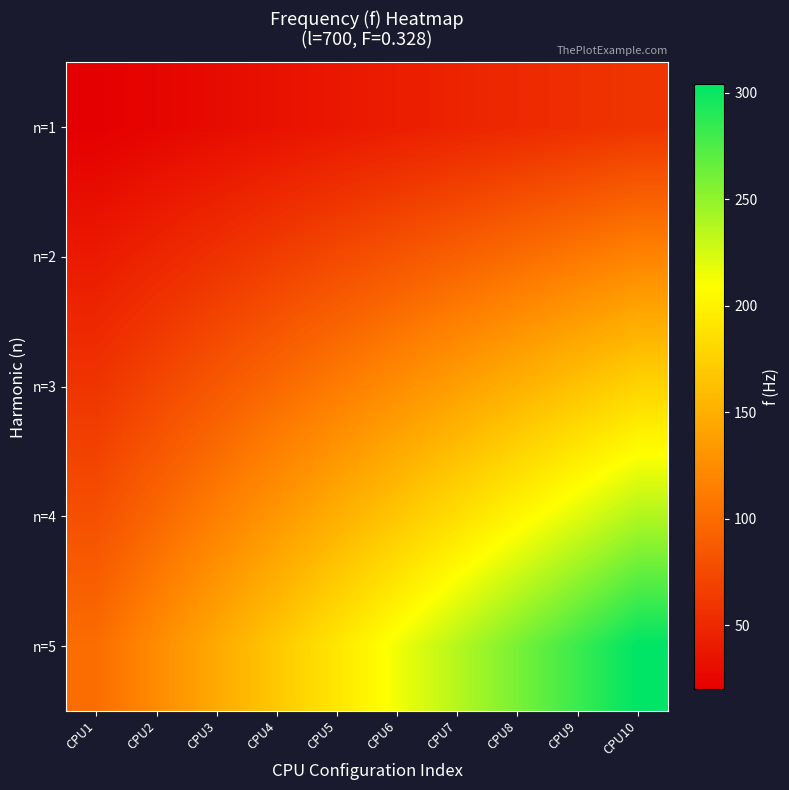

Rank the series by their average value, from lowest to highest.

n=1, n=2, n=3, n=4, n=5